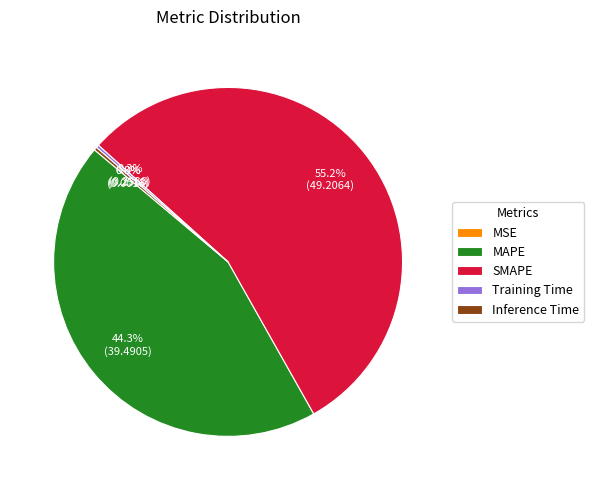

To the nearest percent, what percentage of the pie is MAPE?

44%